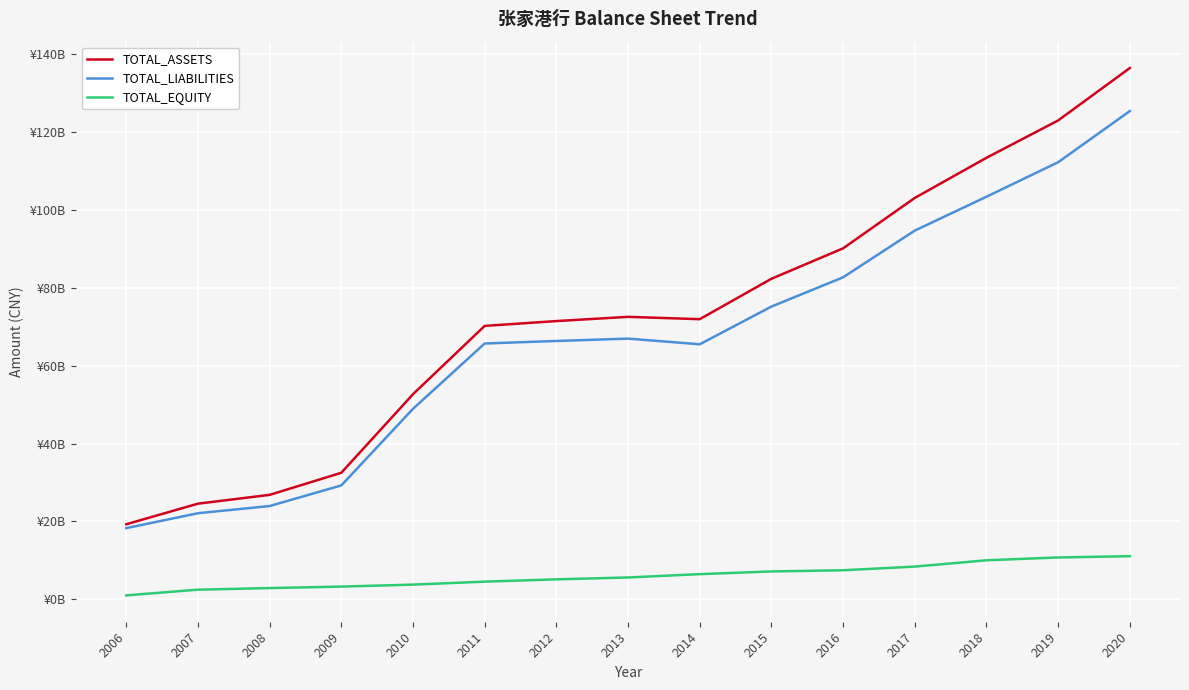

Is this an area chart (filled region under the line)?

No